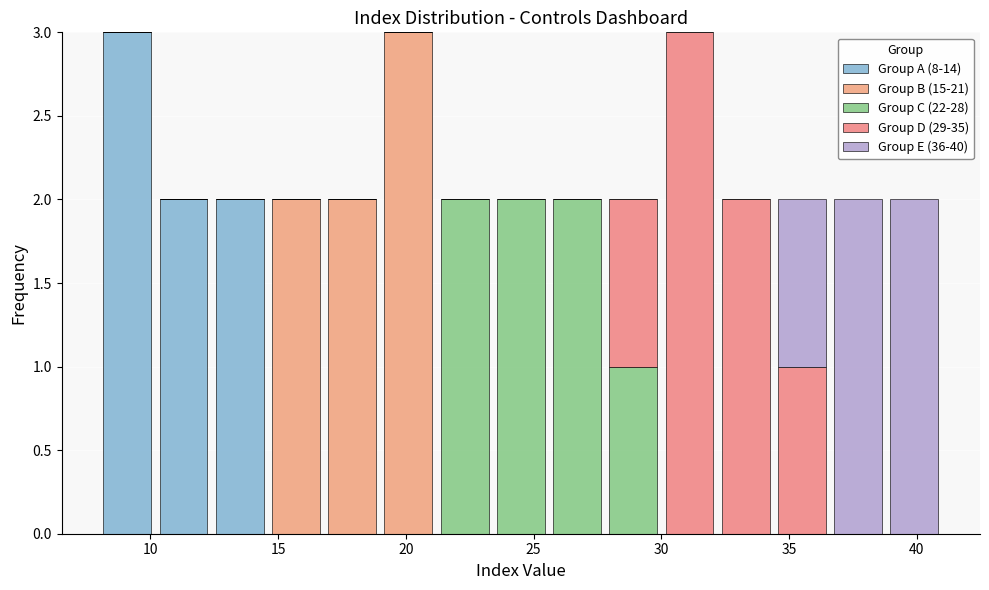

Reading left to right, list every stacked bar in this chart as the range it spans on the x-axis followed by its total height. Neither the bar edges nor the heights are printed on the chart, so give them approximately, as read against the axes.

8.0 to 10.2: 3
10.2 to 12.4: 2
12.4 to 14.6: 2
14.6 to 16.8: 2
16.8 to 19.0: 2
19.0 to 21.2: 3
21.2 to 23.4: 2
23.4 to 25.6: 2
25.6 to 27.8: 2
27.8 to 30.0: 2
30.0 to 32.2: 3
32.2 to 34.4: 2
34.4 to 36.6: 2
36.6 to 38.8: 2
38.8 to 41.0: 2